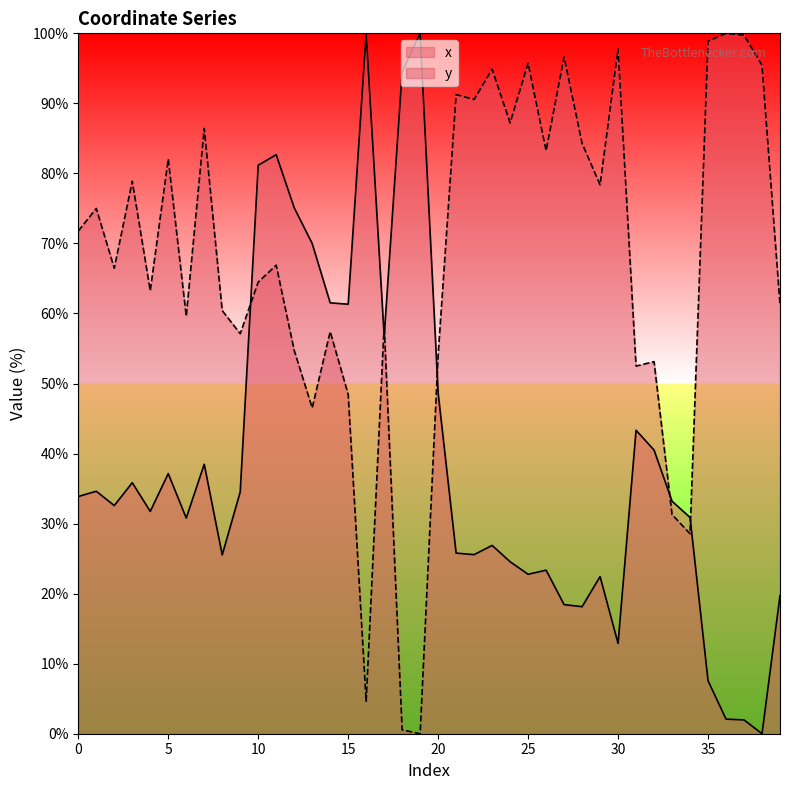

List the labels in order of y value, largest first.

36, 37, 35, 30, 27, 25, 38, 23, 21, 22, 24, 7, 28, 26, 5, 3, 29, 1, 0, 11, 2, 10, 4, 39, 8, 6, 17, 14, 9, 12, 20, 32, 31, 15, 13, 33, 34, 16, 18, 19